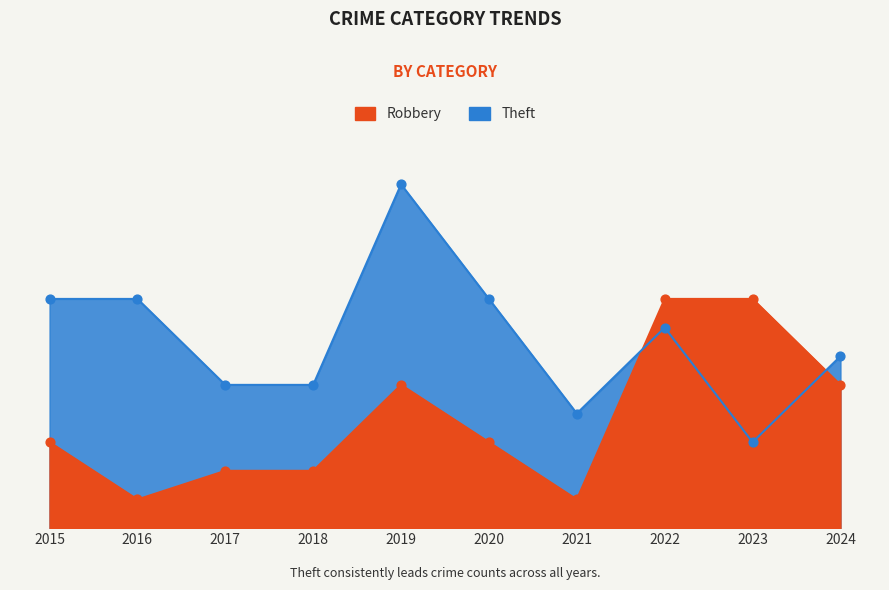

Which series contains the highest Y value?

Theft